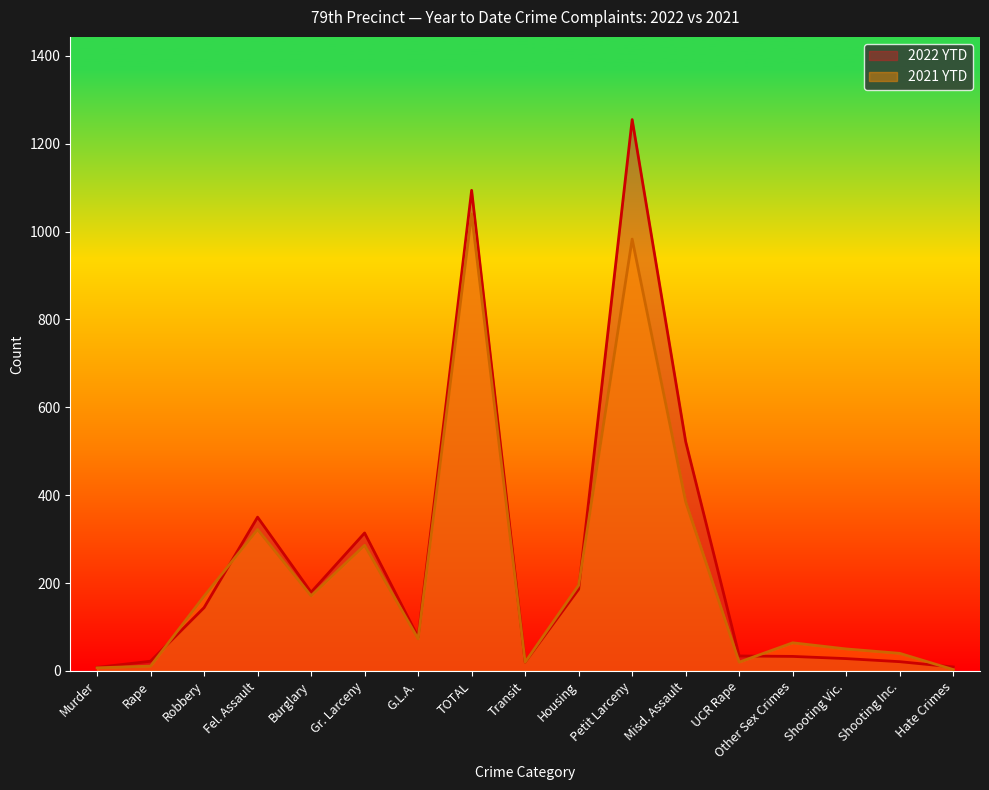

Count the number of categories in the chart.

17